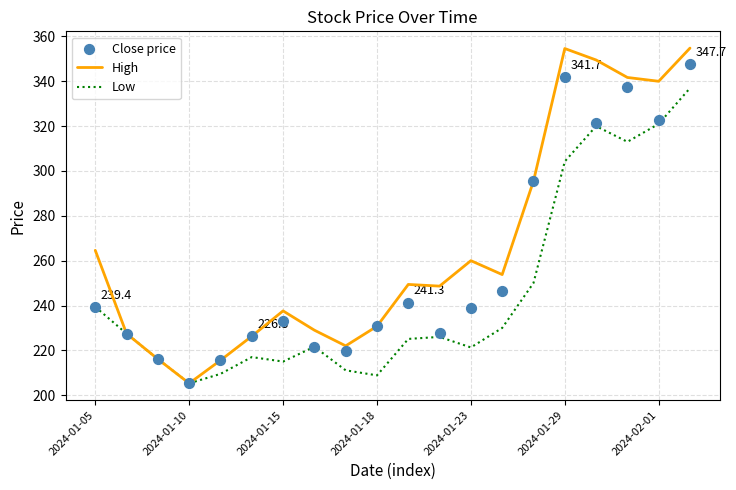

Which series has the widest spread of Y values?

High